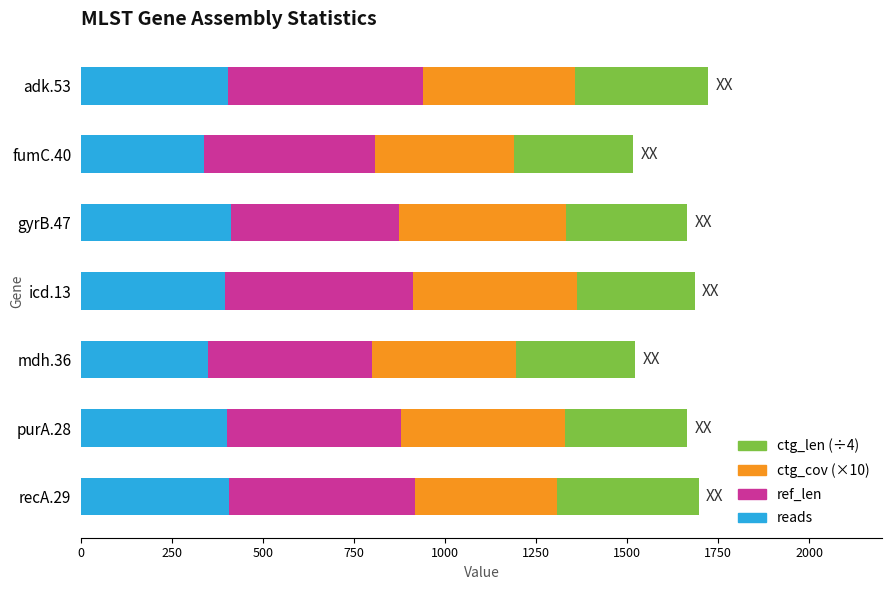

What is the highest value of the reads series?

412.0